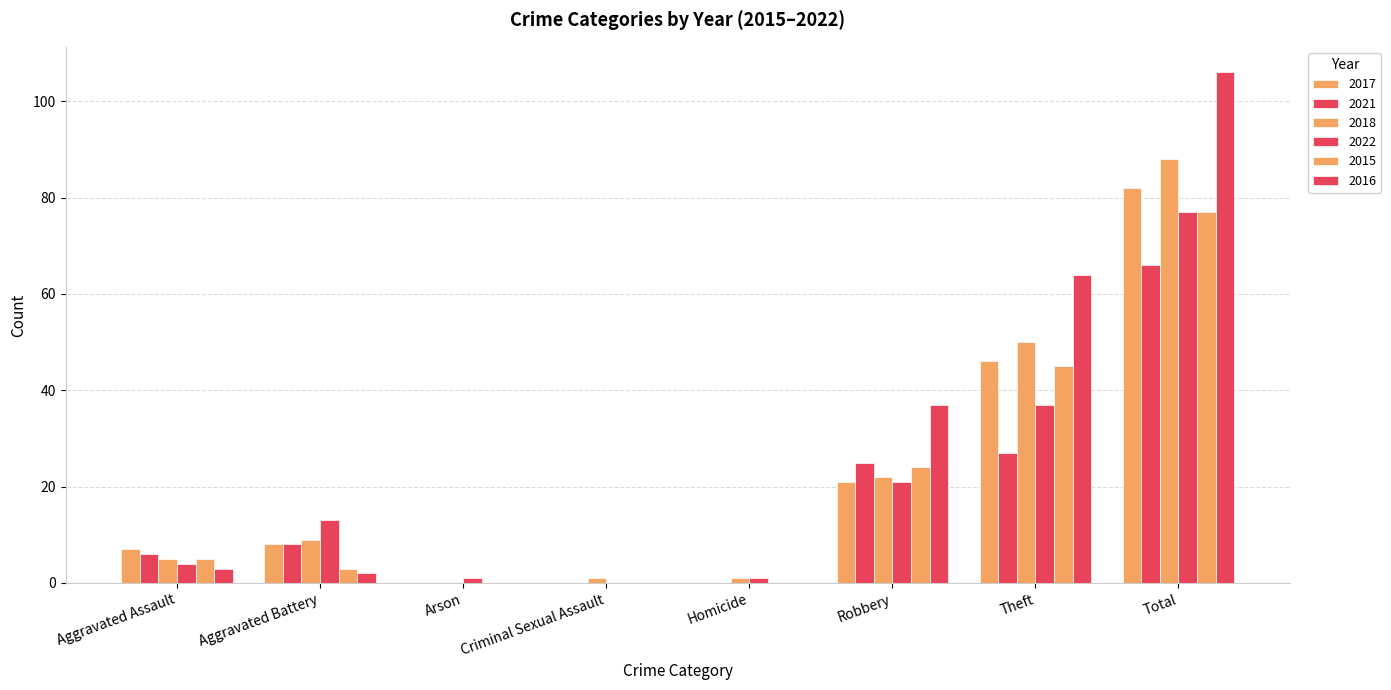

List the labels in order of 2015 value, largest first.

Total, Theft, Robbery, Aggravated Assault, Aggravated Battery, Arson, Criminal Sexual Assault, Homicide